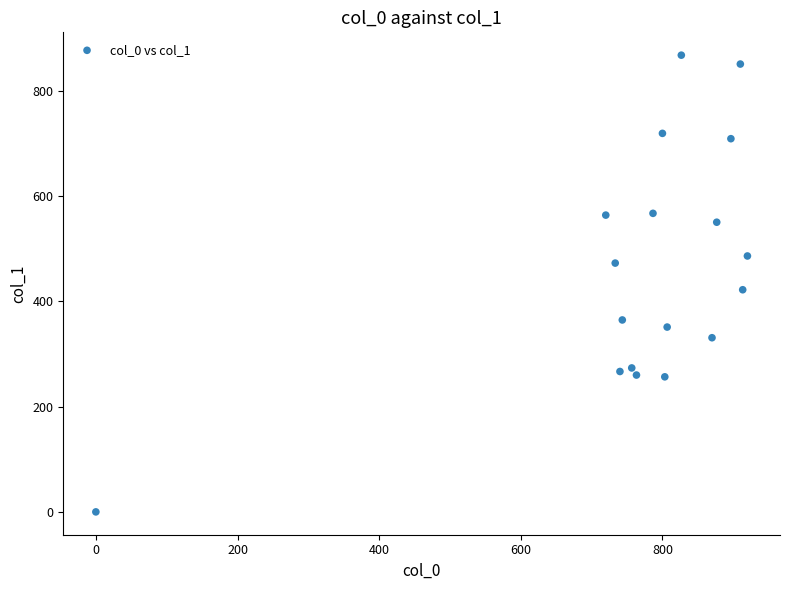

What Y value in the scatter plot is closest to 433?

421.9